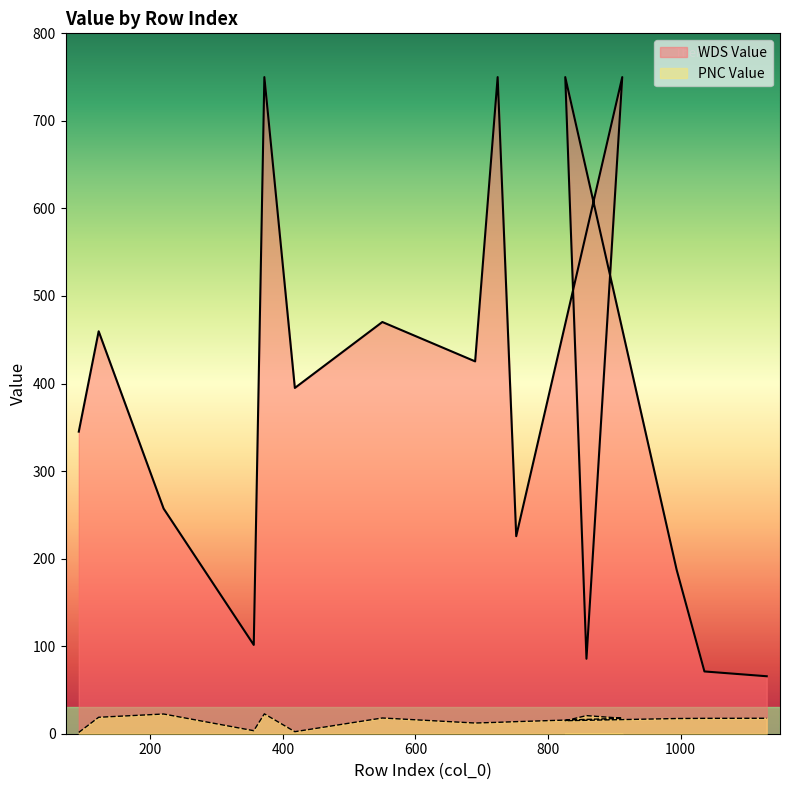

What is the sum of the PNC Value values at 122 and 220?

41.3